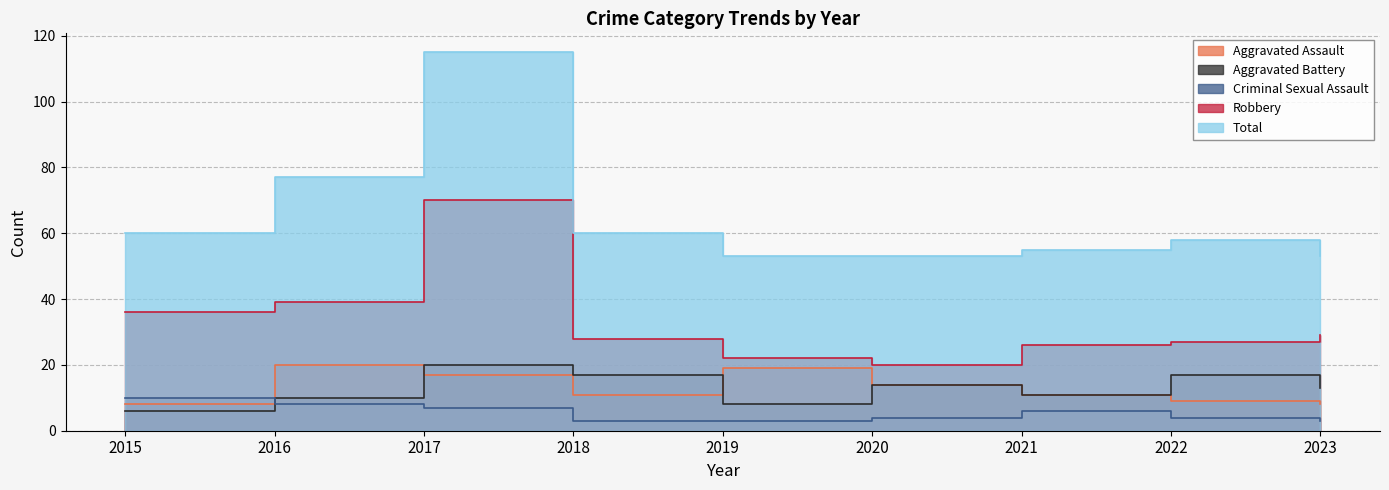

Which series has the largest total across all categories?

Total